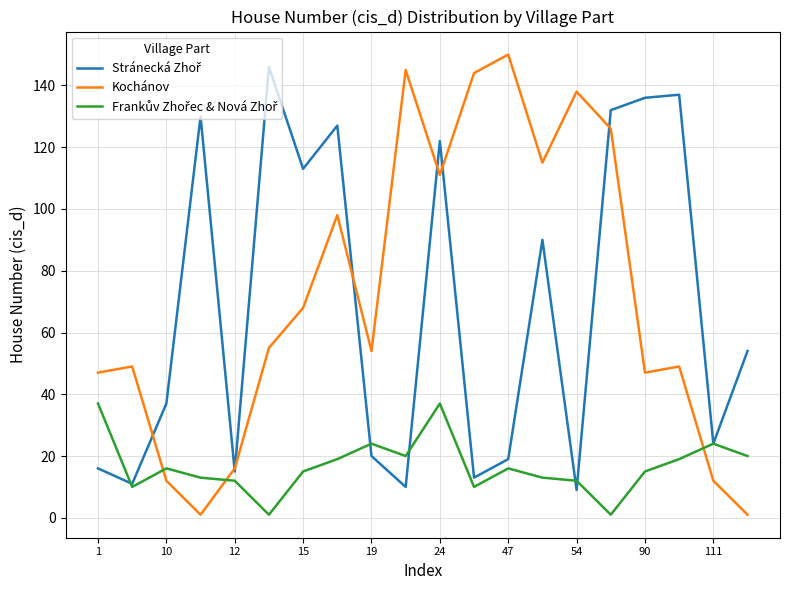

How many lines are shown in the chart?

3